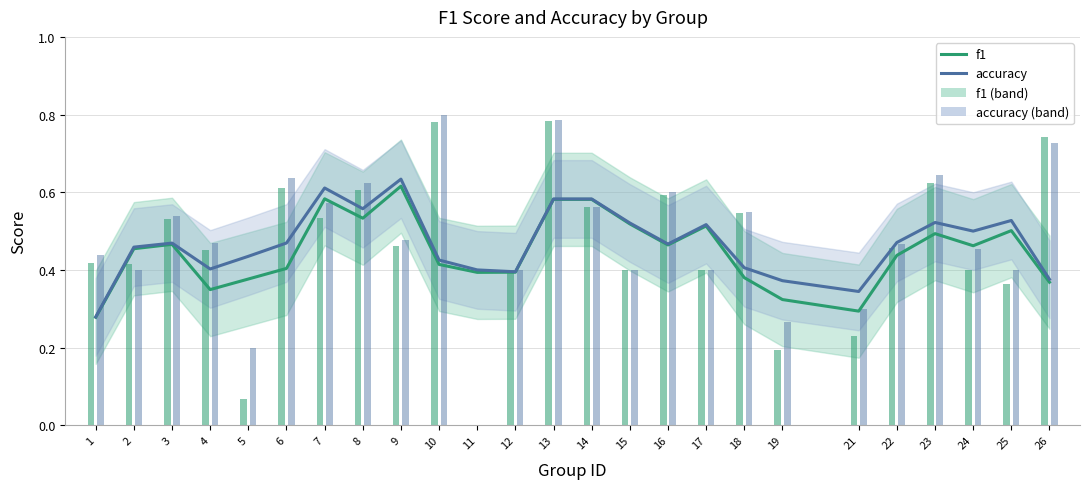

What is the greatest value displayed?

0.6